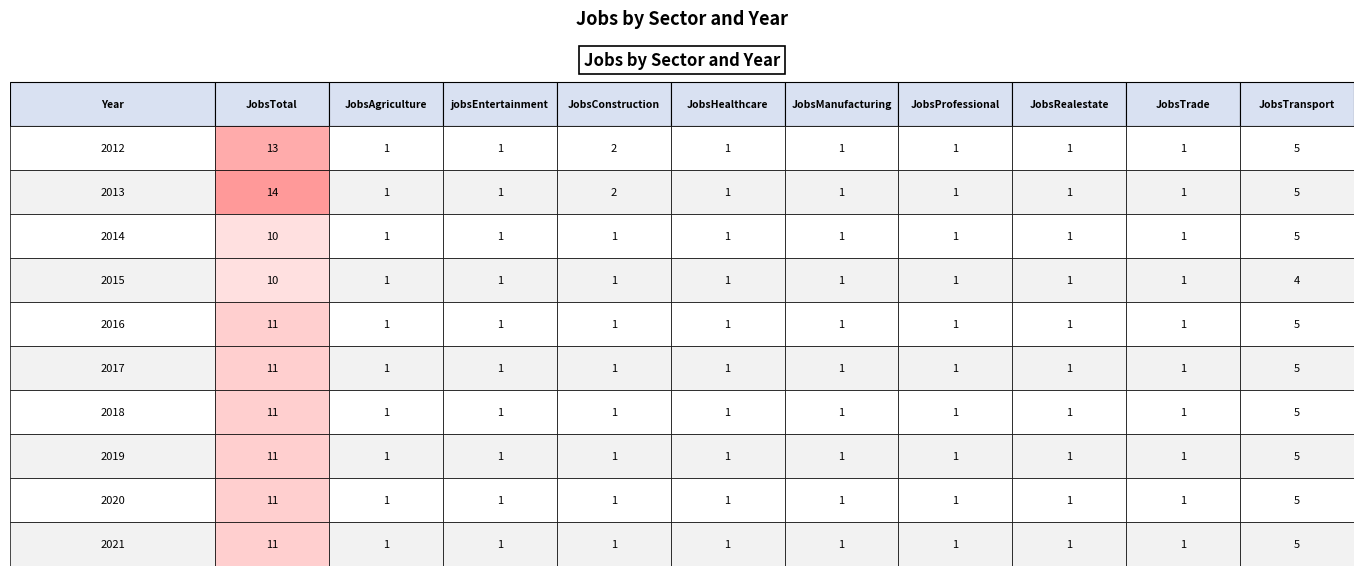

Rank the series at 7 from lowest to highest value.

2012, 2013, 2014, 2015, 2016, 2017, 2018, 2019, 2020, 2021